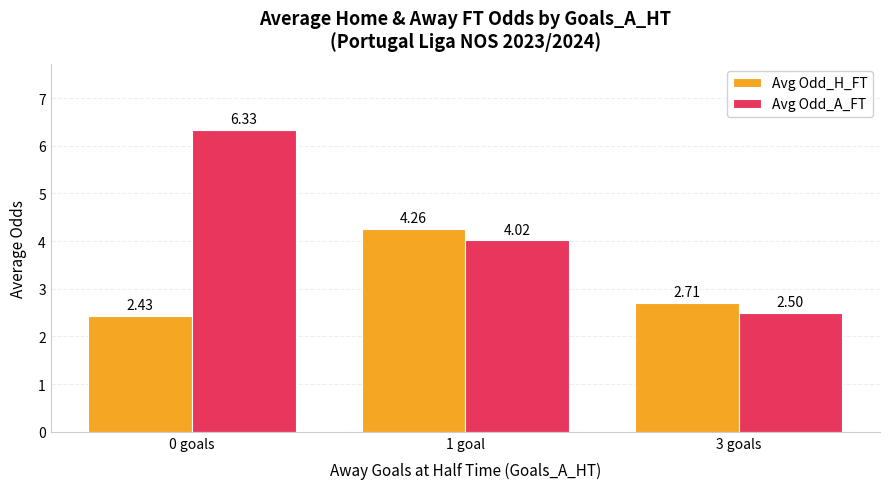

What is the total value across all series at 1 goal?

8.3